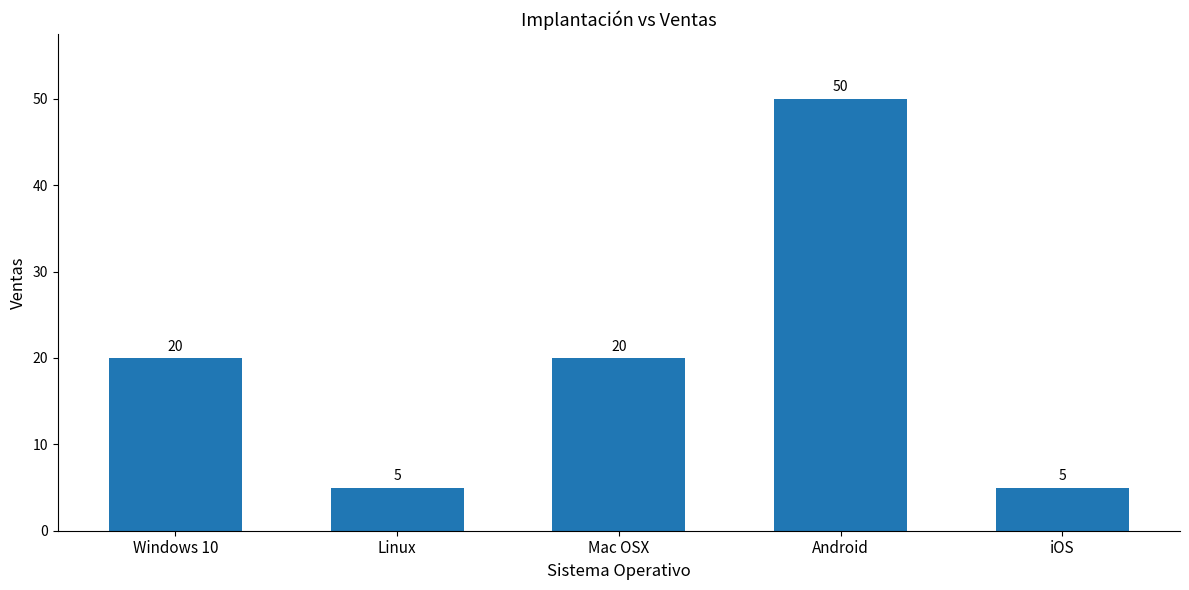

What is the value of the 4th bar from the left?

50